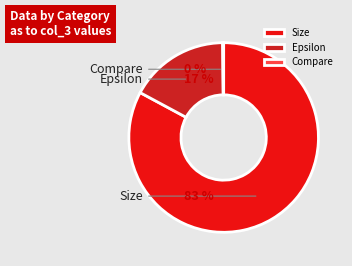

Which slice represents more than half of the pie?

Size